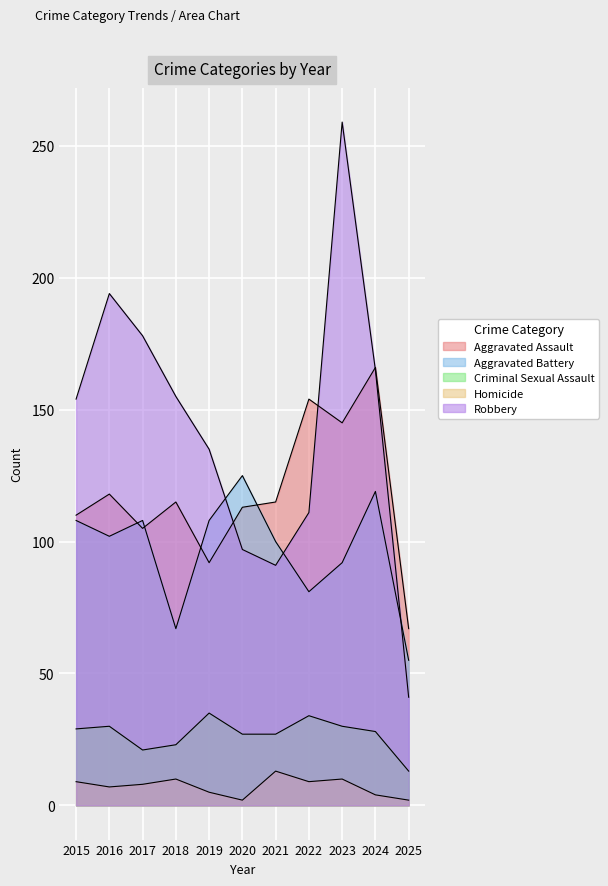

Which series has the largest total across all categories?

Robbery